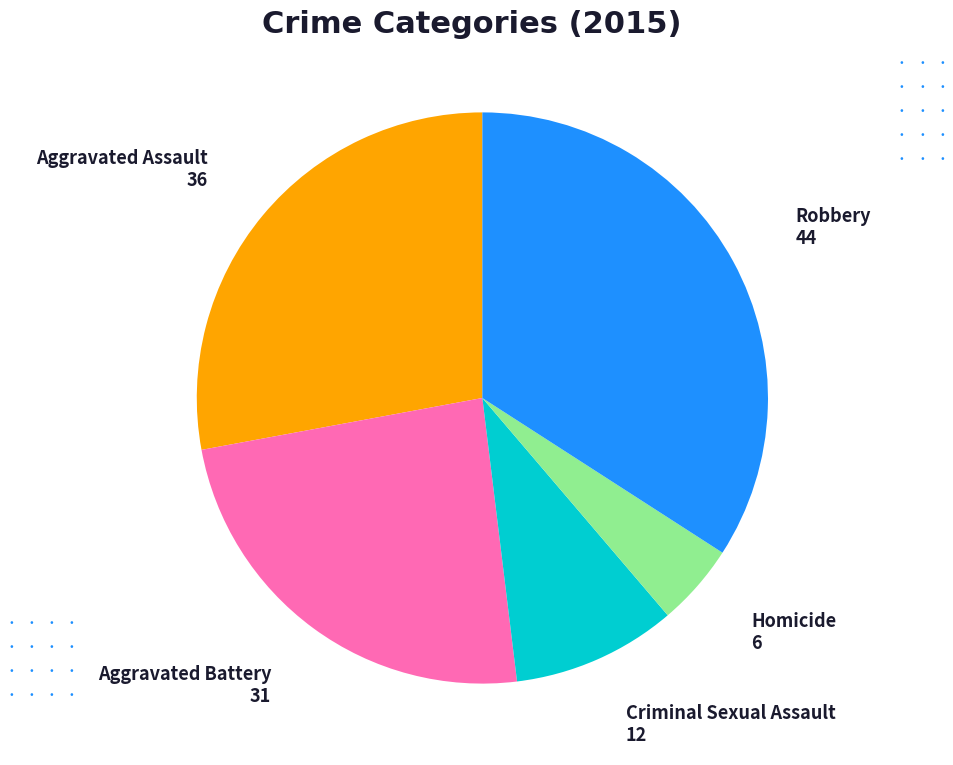

How many segments does this pie chart have?

5